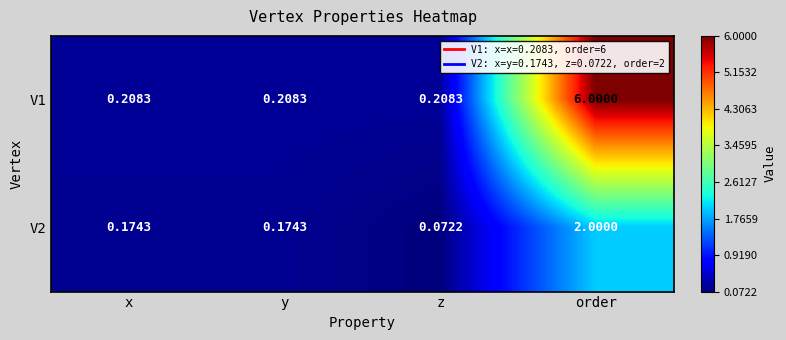

Is the value of V2 at order greater than the value of V1 at order?

No